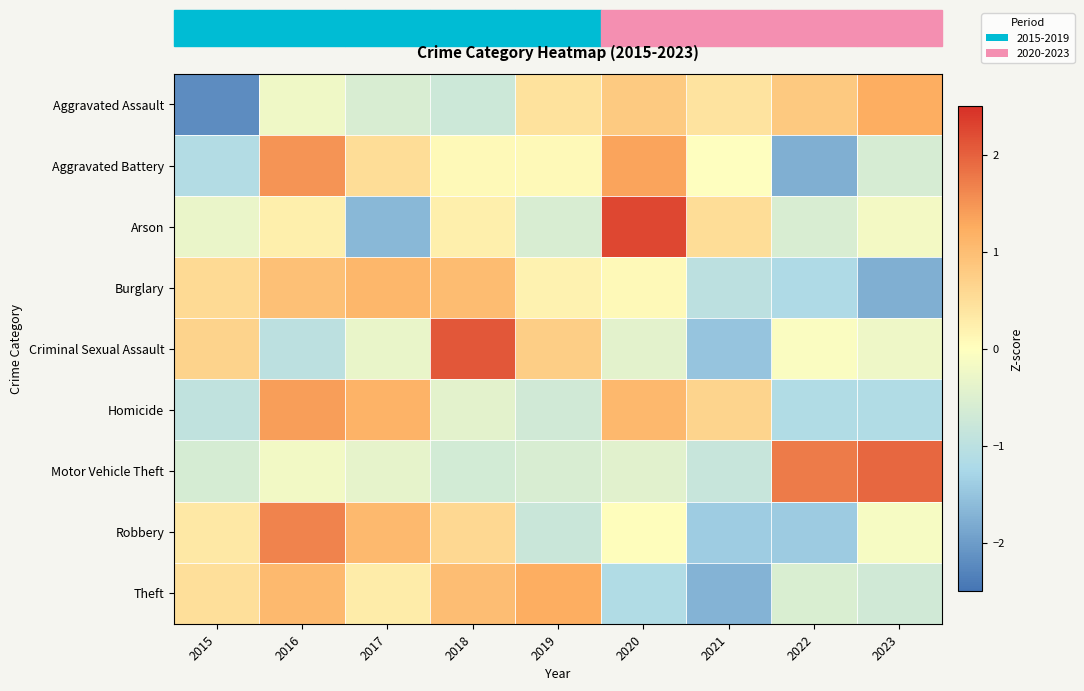

Rank the series at 2017 from lowest to highest value.

Arson, Aggravated Assault, Motor Vehicle Theft, Criminal Sexual Assault, Theft, Aggravated Battery, Robbery, Burglary, Homicide